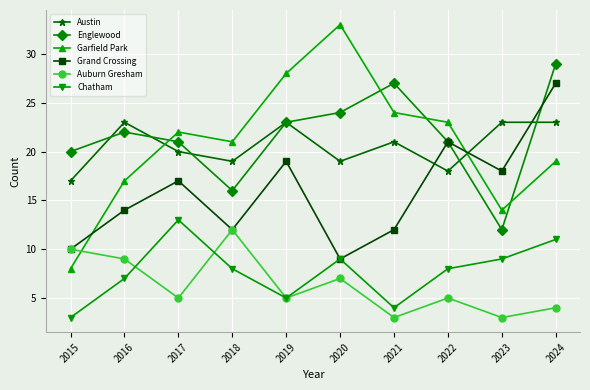

Is the value of Englewood at 2023 greater than the value of Grand Crossing at 2022?

No